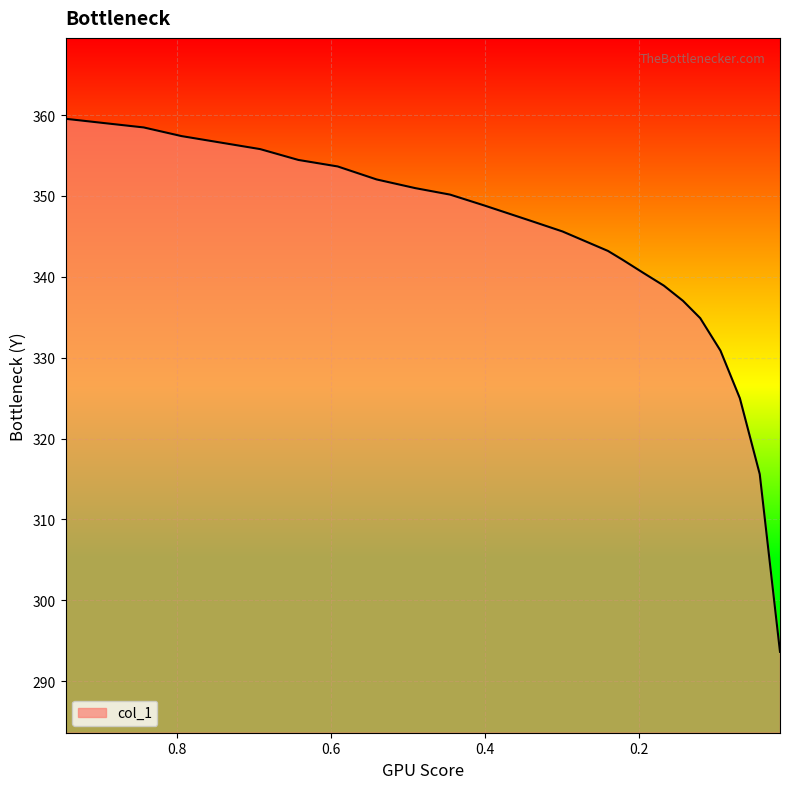

What is the change in value from 0.7429 to 0.4453?

-6.4